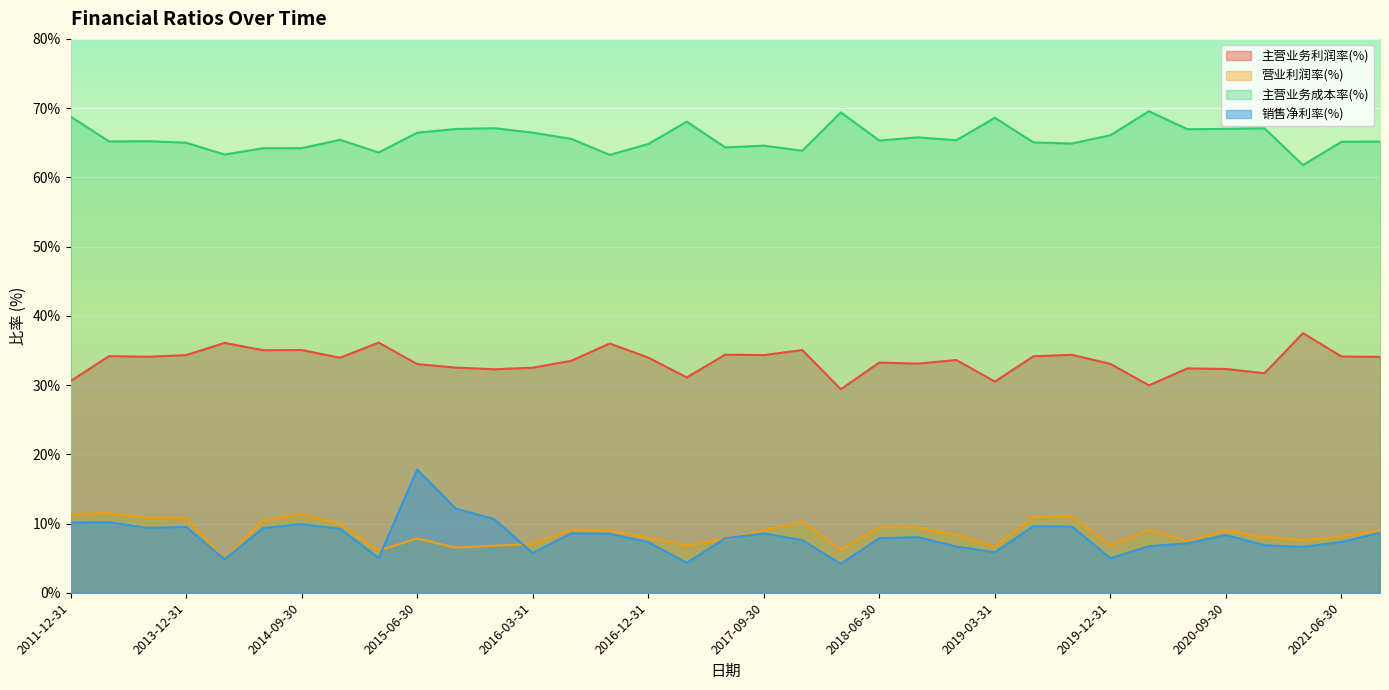

The value of 主营业务成本率(%) at 2019-03-31 is 103.7. True or false?

False